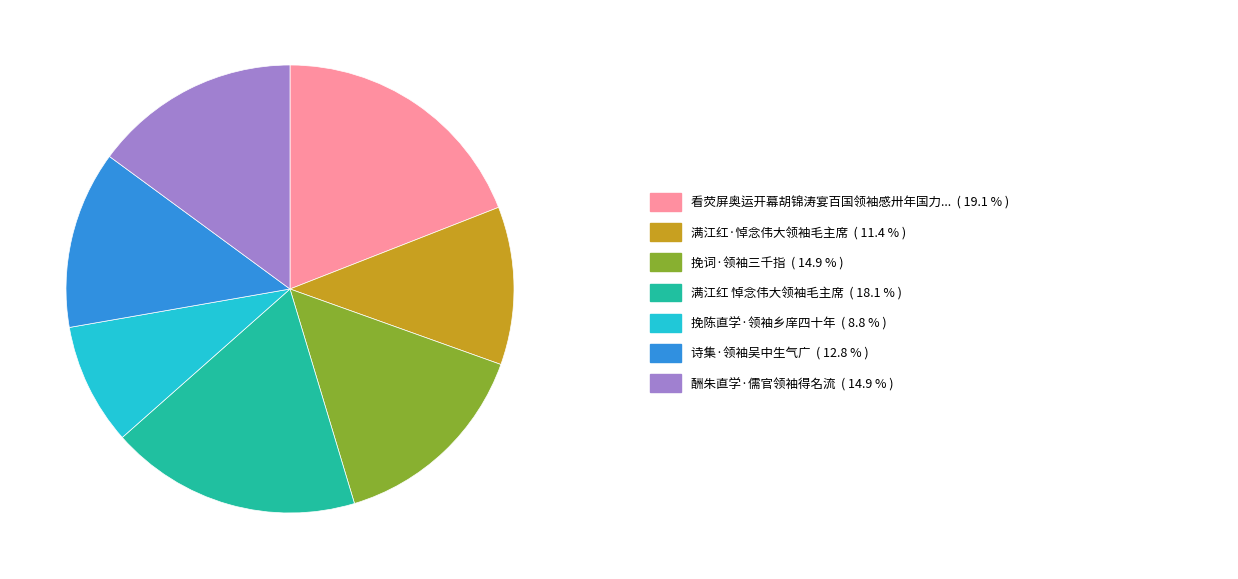

How many slices are in this pie chart?

7